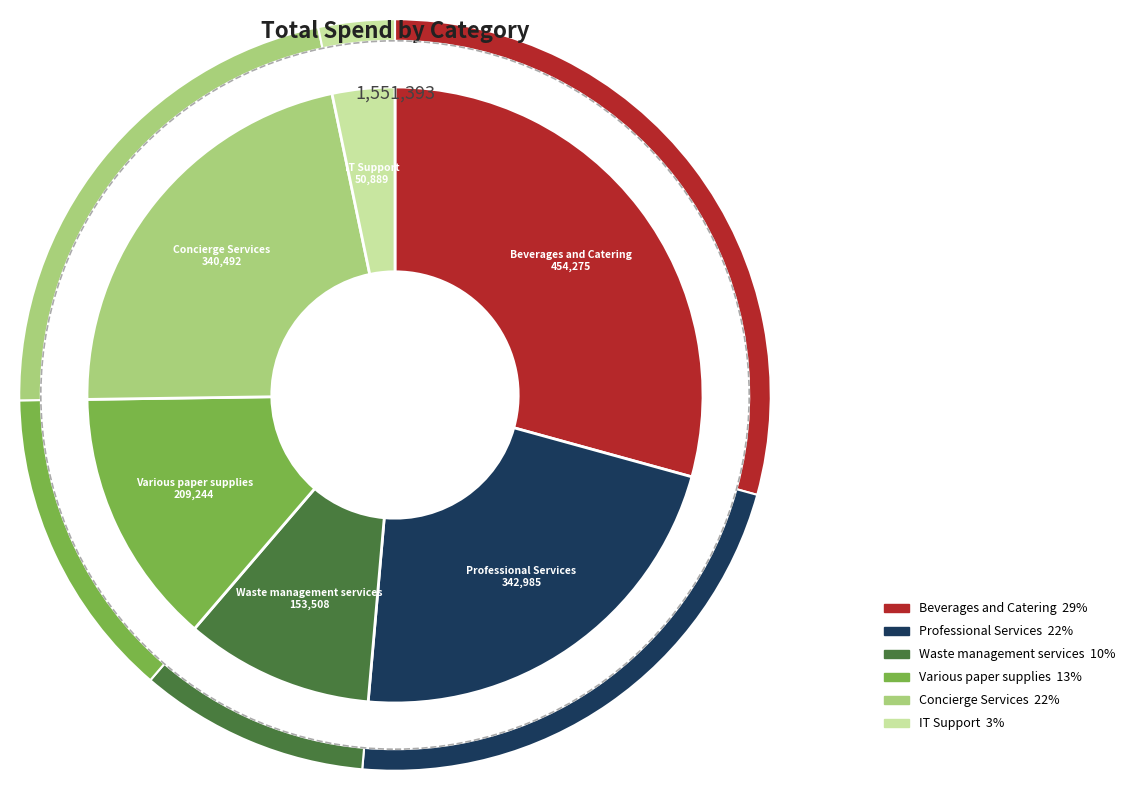

Is it true that Various paper supplies is 13% of the pie?

True